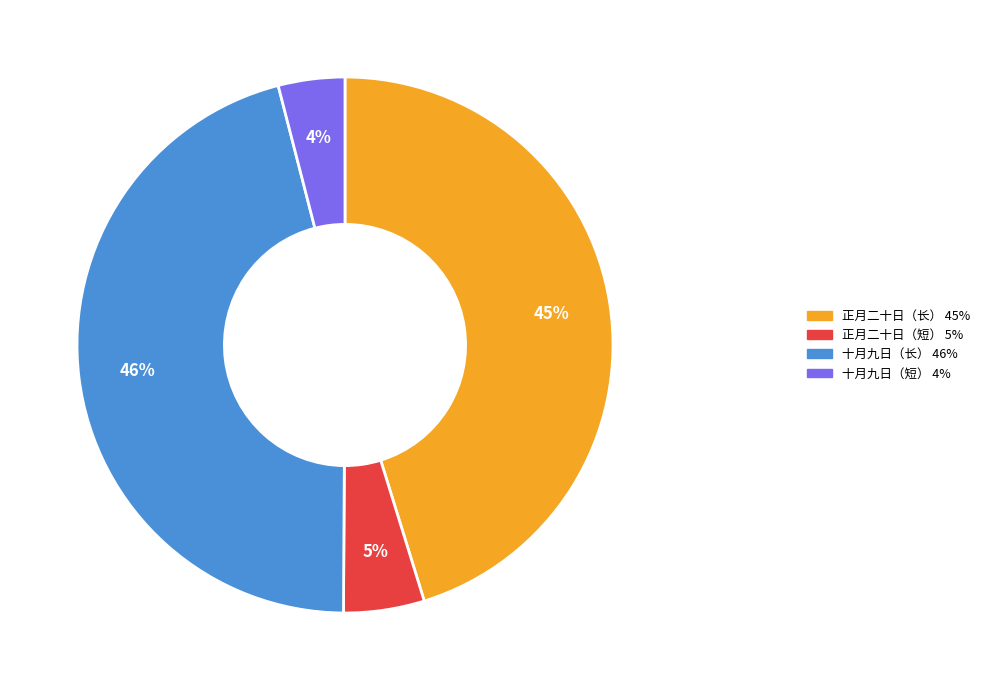

Does any single category account for the majority?

No